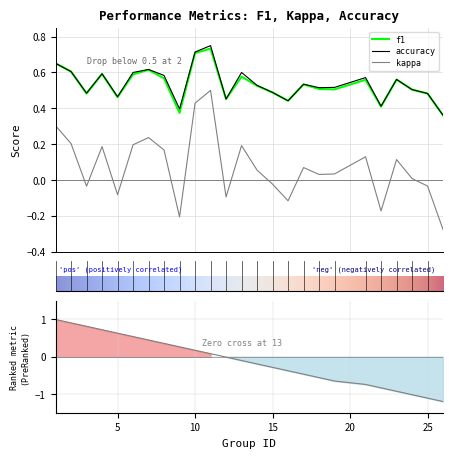

Is it true that kappa equals 0.3 at 1?

True